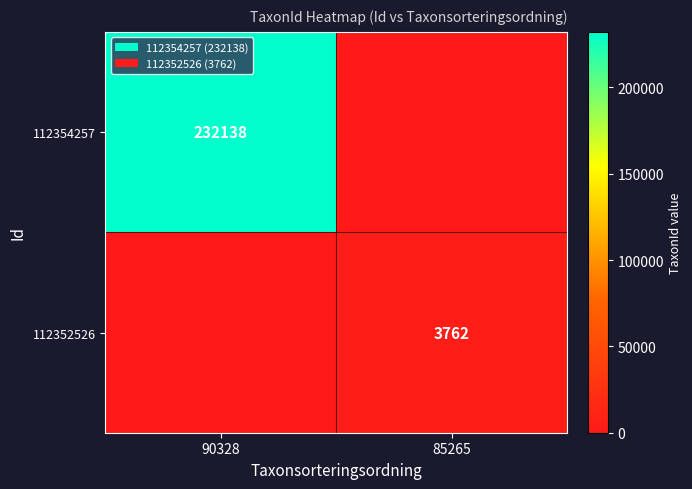

True or false: 112354257 has a value of 142869 at 90328.

False